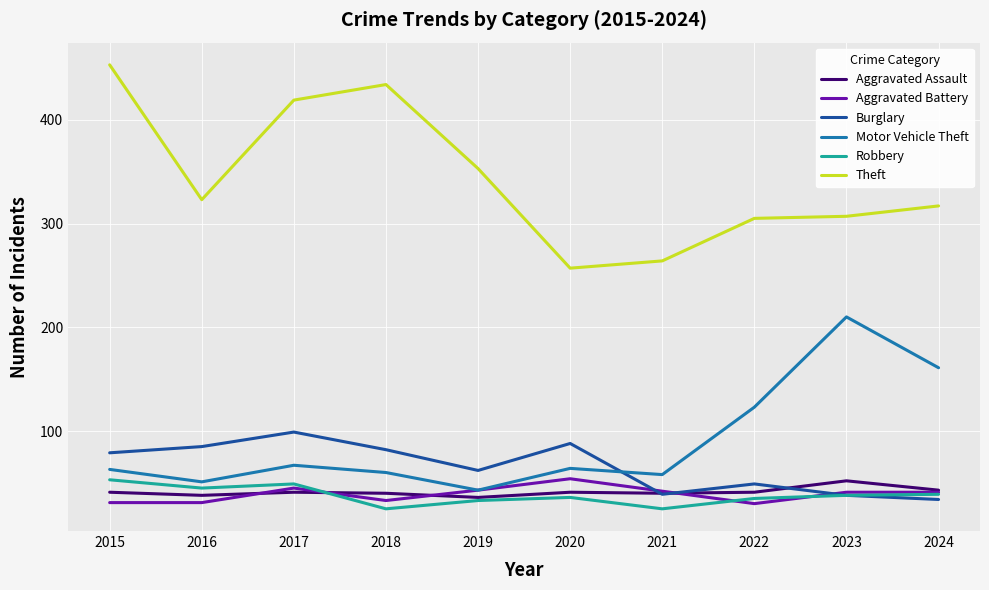

Which series has the widest spread of values?

Theft